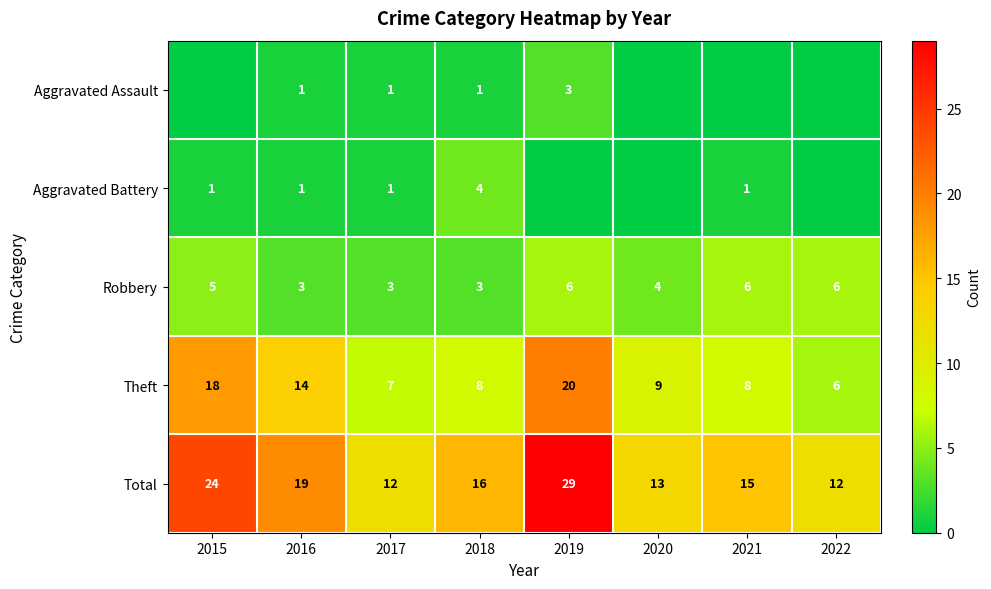

Is it true that Aggravated Assault equals 1 at 2016?

True